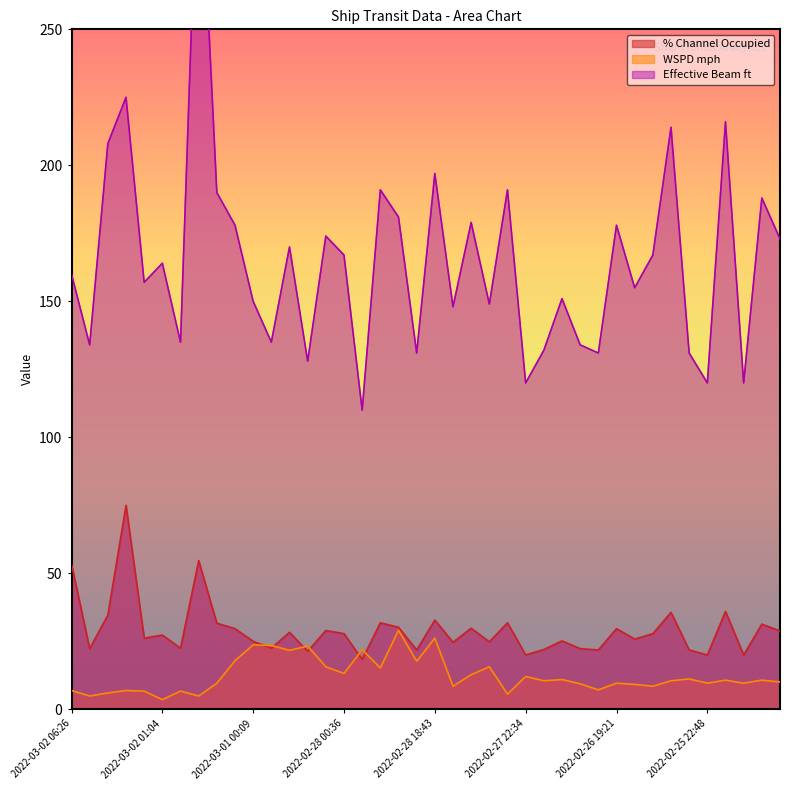

At how many categories does at least one series exceed 206?

5